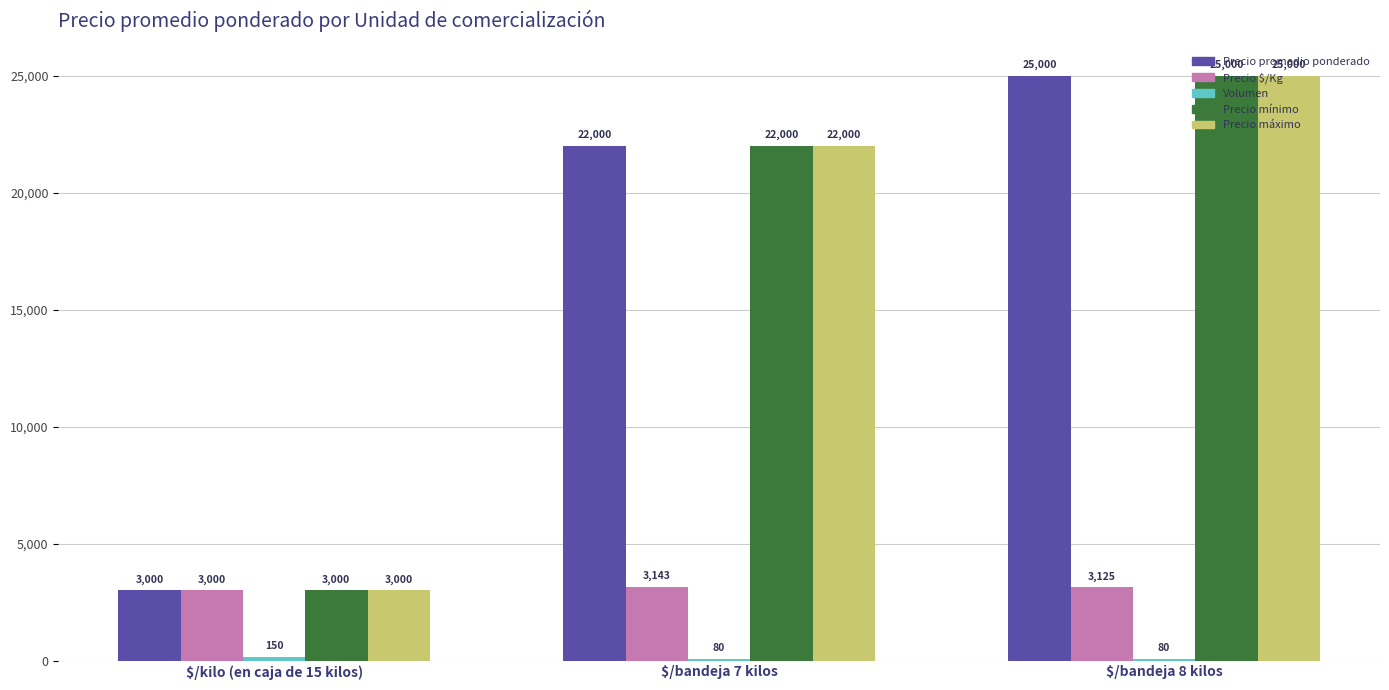

At which label is Precio mínimo closest to 14000?

$/bandeja 7 kilos